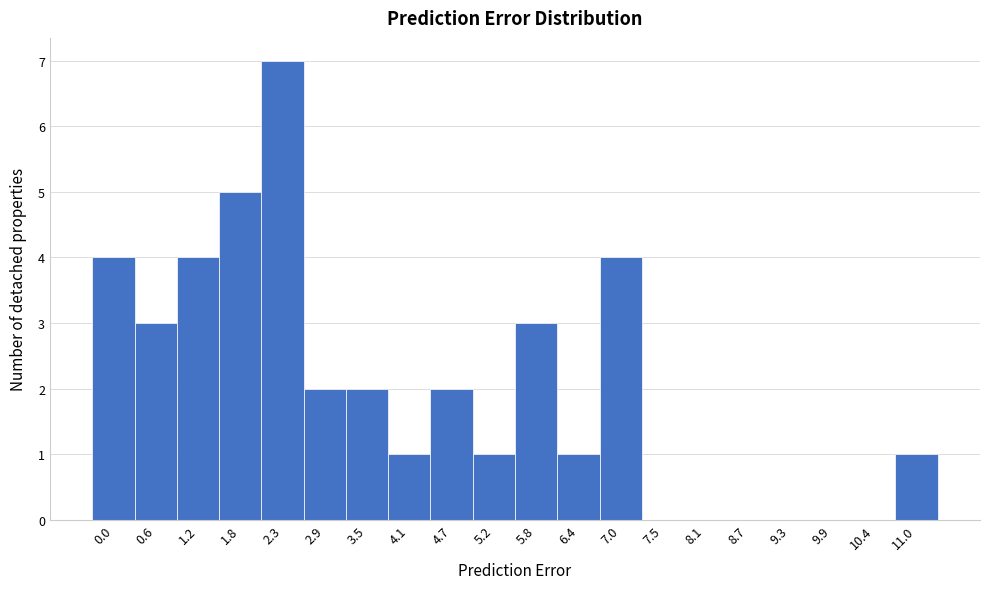

Reading left to right, what are all the values shown in this chart?

0.0=4	0.6=3	1.2=4	1.8=5	2.3=7	2.9=2	3.5=2	4.1=1	4.7=2	5.2=1	5.8=3	6.4=1	7.0=4	7.5=0	8.1=0	8.7=0	9.3=0	9.9=0	10.4=0	11.0=1